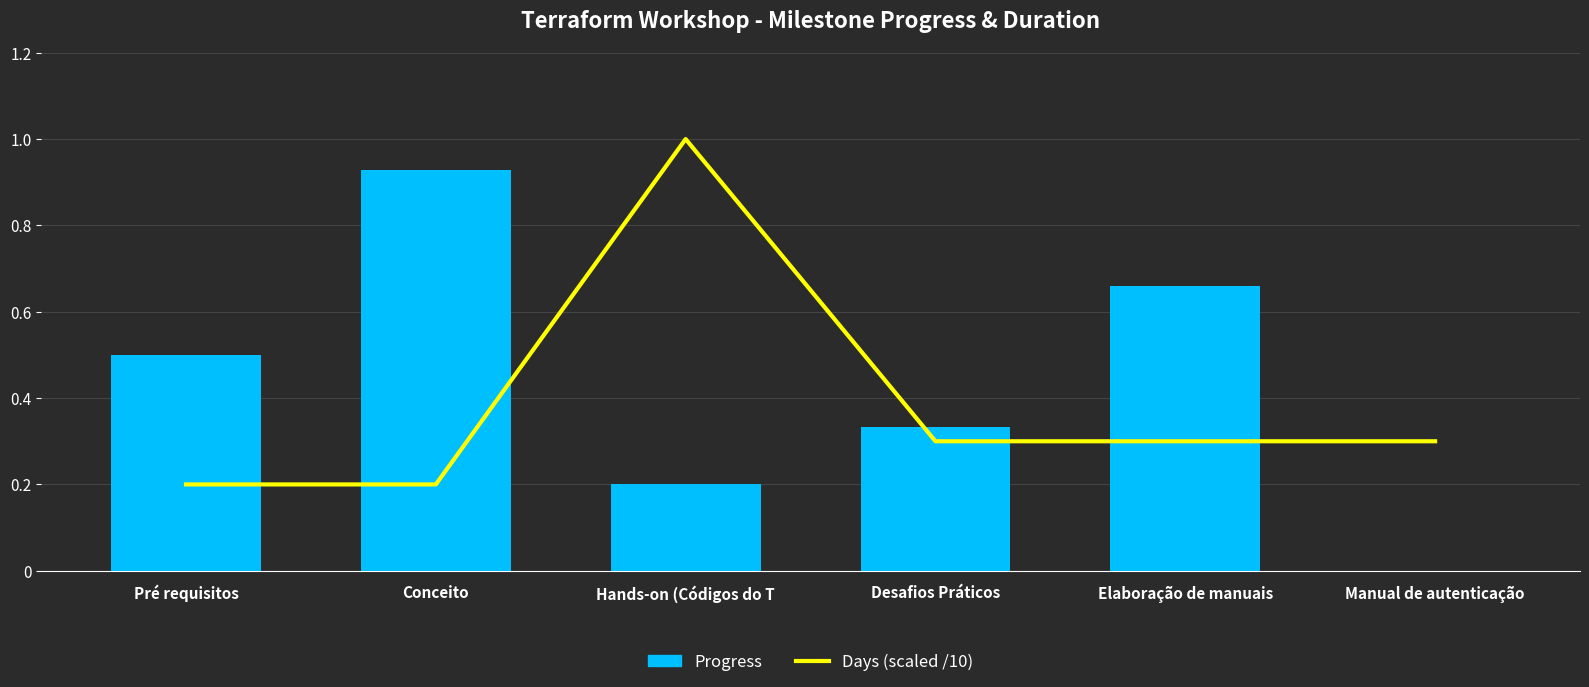

List the labels in order of Days (scaled /10) value, smallest first.

Pré requisitos, Conceito, Desafios Práticos, Elaboração de manuais, Manual de autenticação, Hands-on (Códigos do T